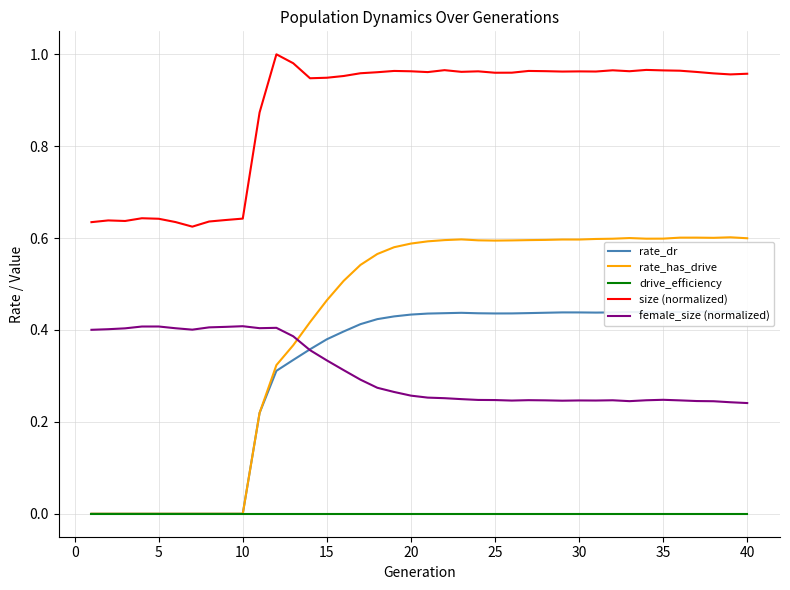

Which series ends up on top after the final intersection of female_size (normalized) and rate_has_drive?

rate_has_drive